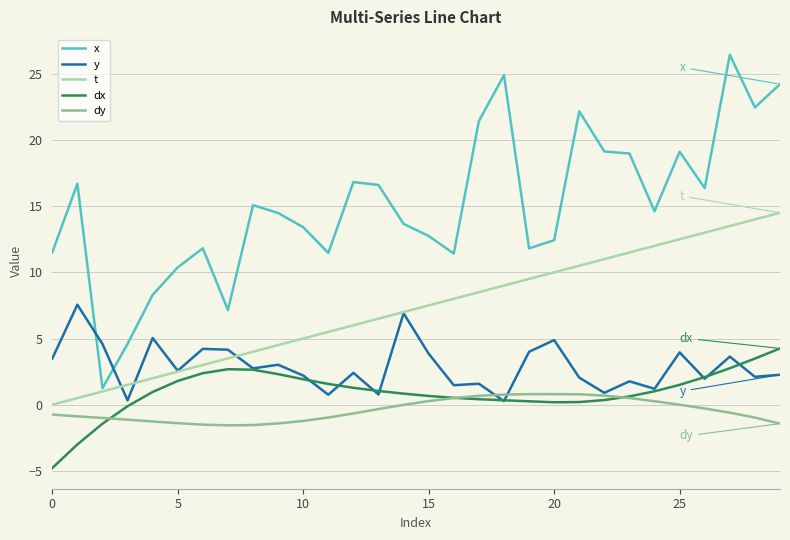

List the series in order of their peak value, highest first.

x, t, y, dx, dy